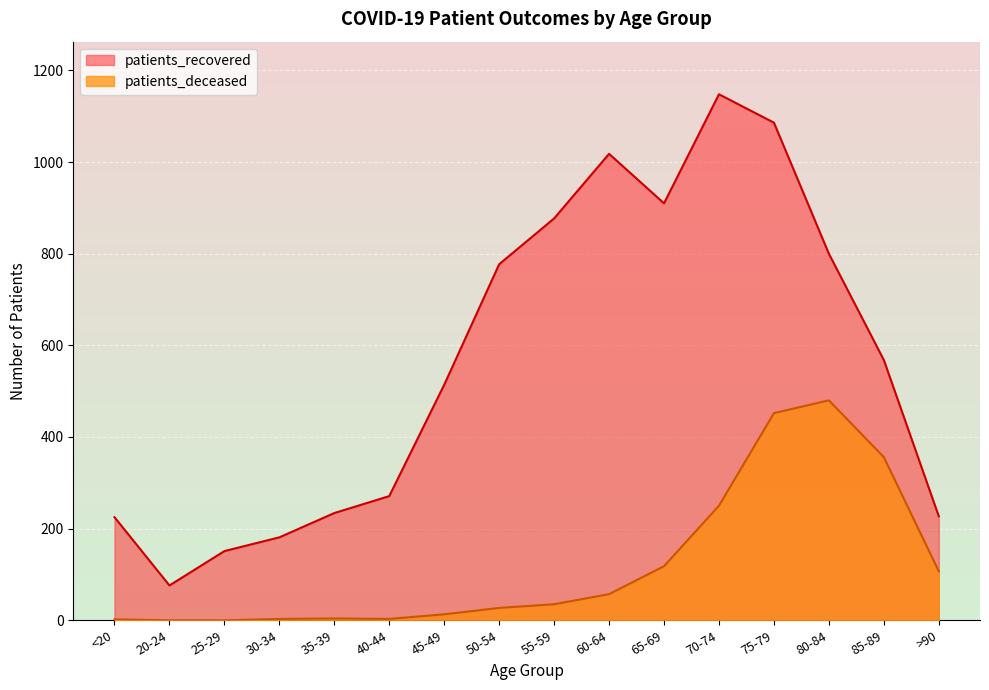

Reading right to left, extract all data points from this chart.

patients_recovered: >90=227	85-89=568	80-84=800	75-79=1086	70-74=1148	65-69=910	60-64=1018	55-59=877	50-54=777	45-49=514	40-44=271	35-39=234	30-34=181	25-29=151	20-24=76	<20=225
patients_deceased: >90=107	85-89=356	80-84=480	75-79=452	70-74=250	65-69=118	60-64=57	55-59=35	50-54=27	45-49=13	40-44=3	35-39=4	30-34=3	25-29=0	20-24=0	<20=2